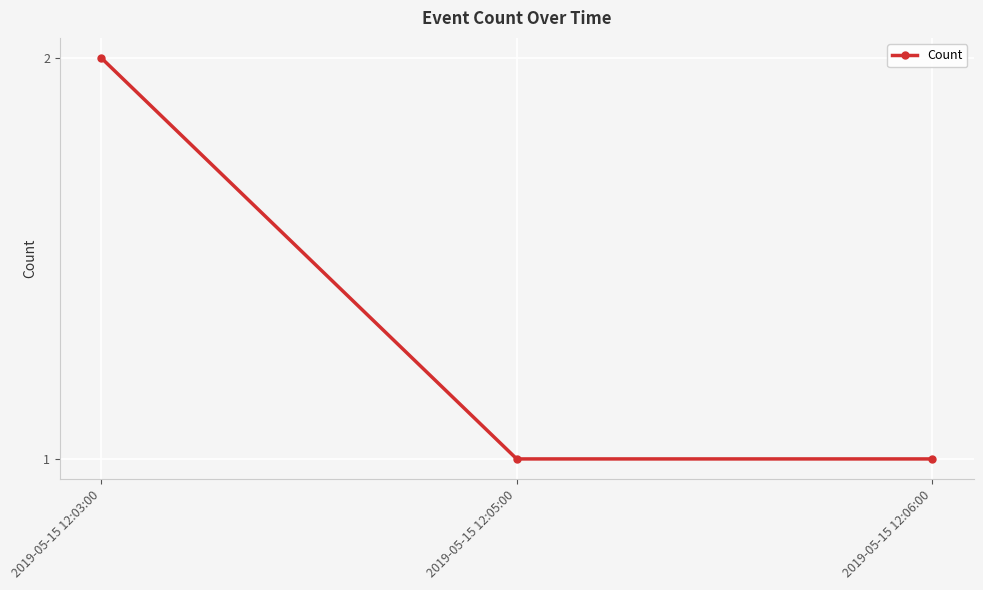

How many categories are shown in the chart?

3